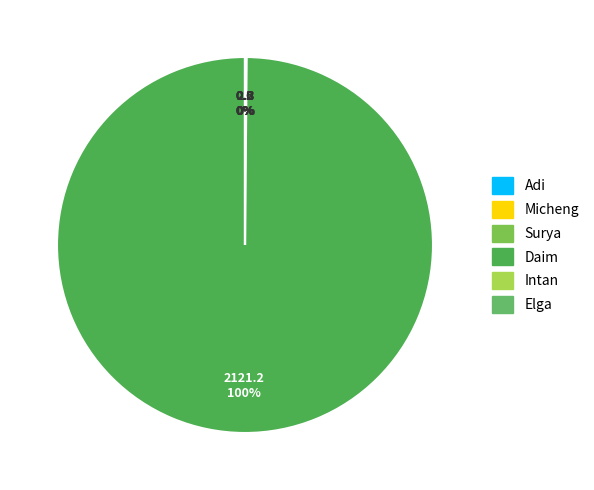

What is the change in value from Surya to Elga?

-2313830250